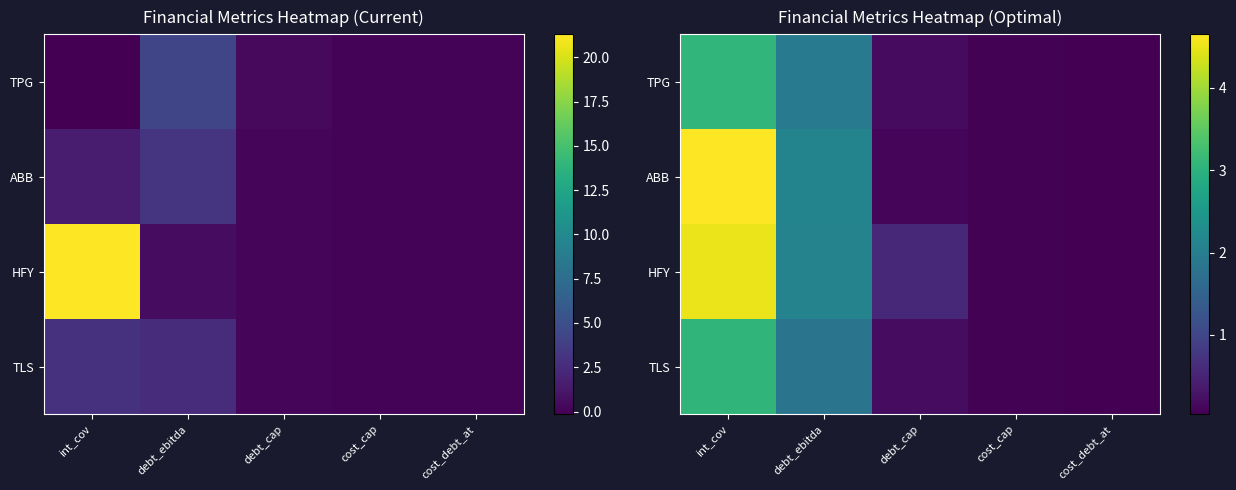

How many distinct data groups are displayed?

4